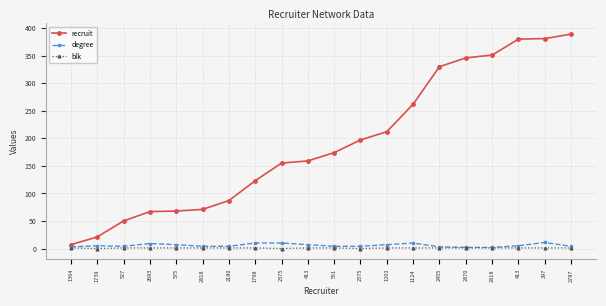

Does the chart have visible grid lines?

Yes